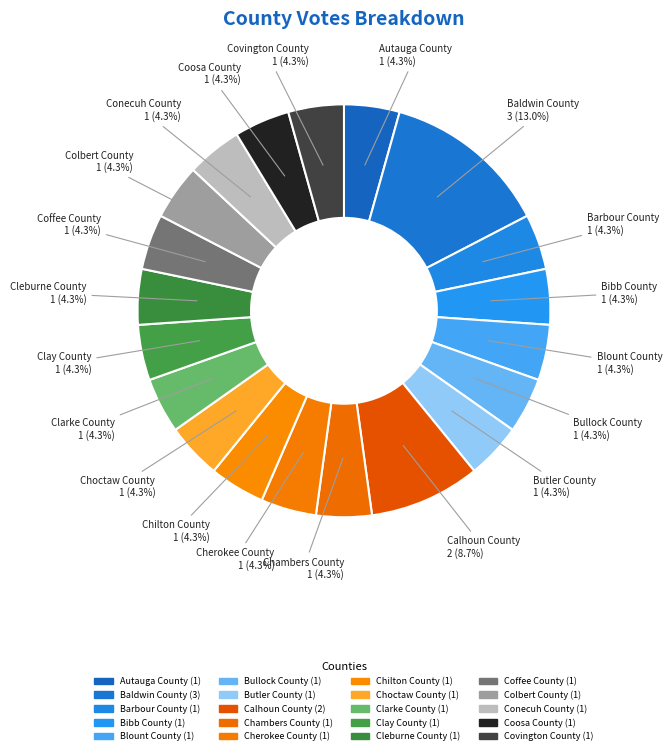

Is there any slice that represents more than half of the pie?

No